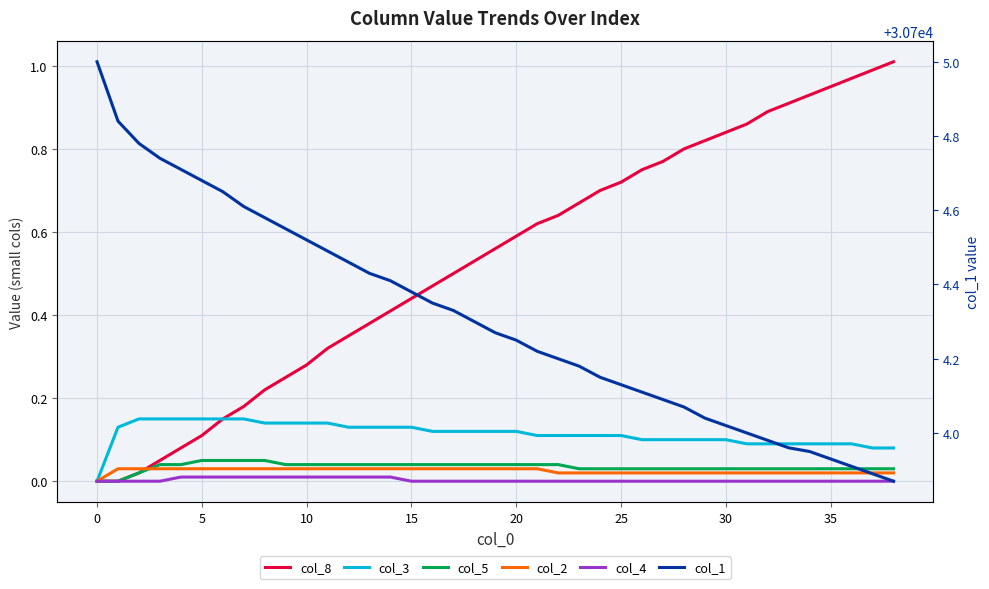

Between 24 and 19, which is larger?

24